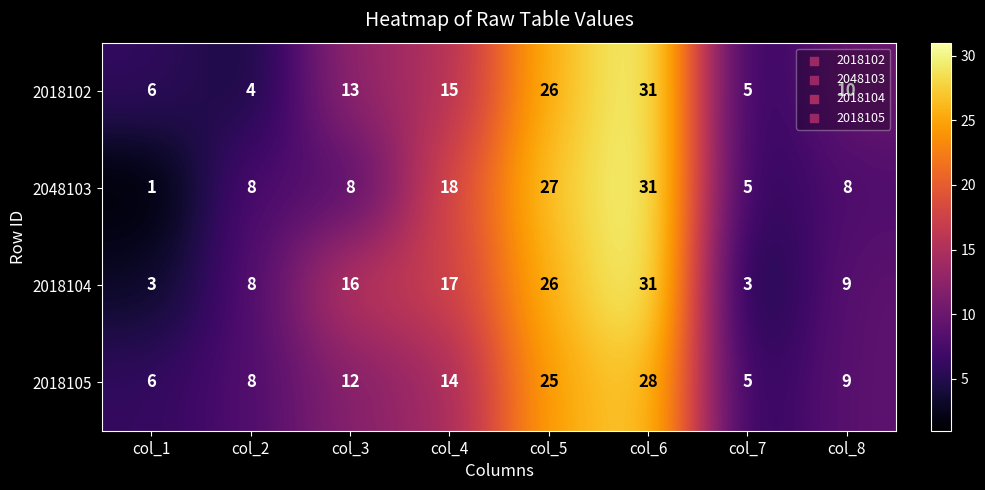

What is the spread (max minus min) of values at col_2?

4